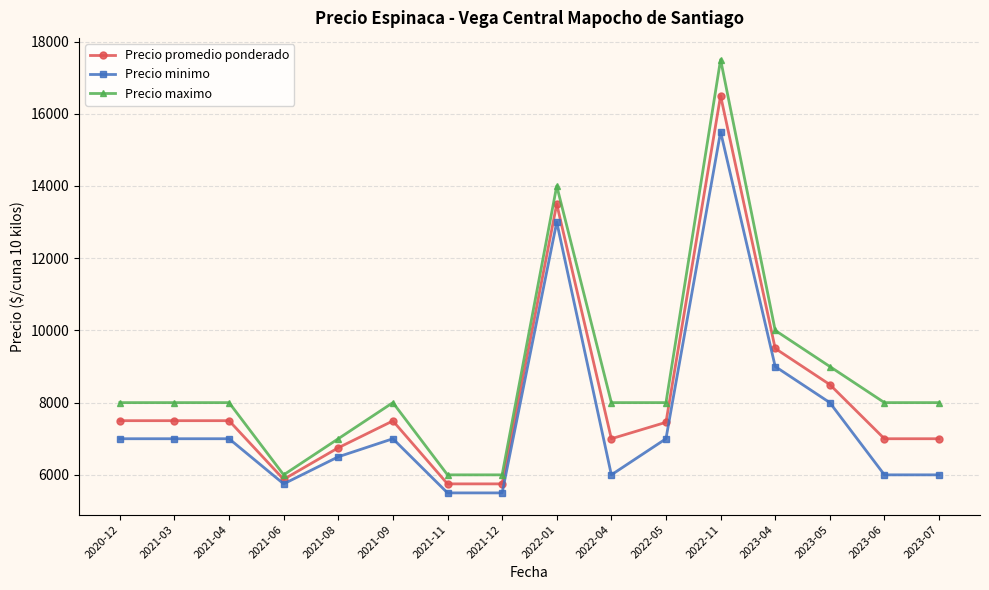

Is it true that Precio promedio ponderado equals 8374 at 2021-06?

False